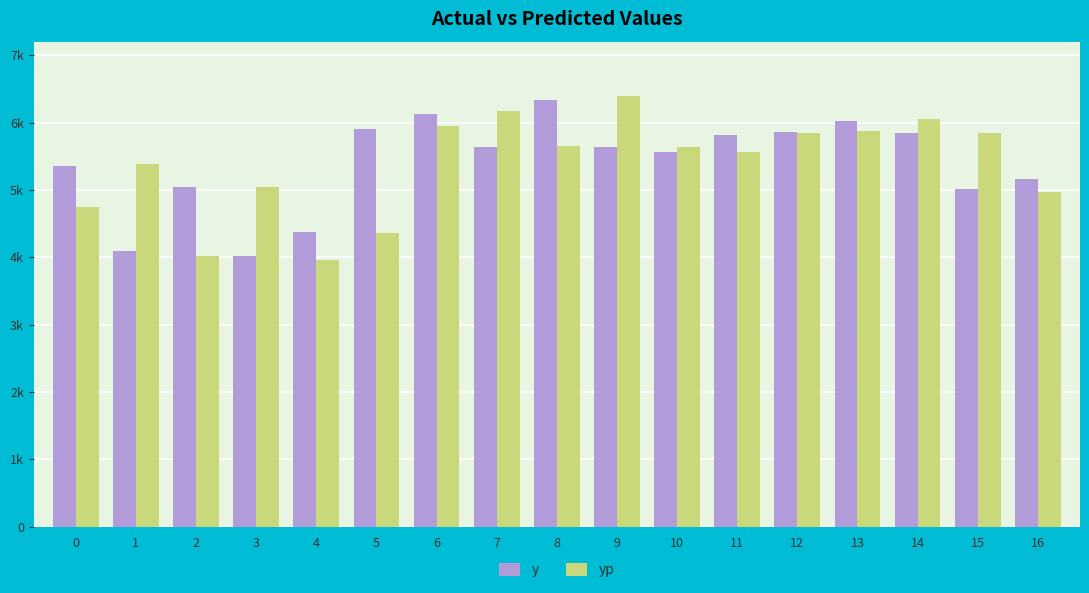

Which series has the largest range (max minus min)?

yp